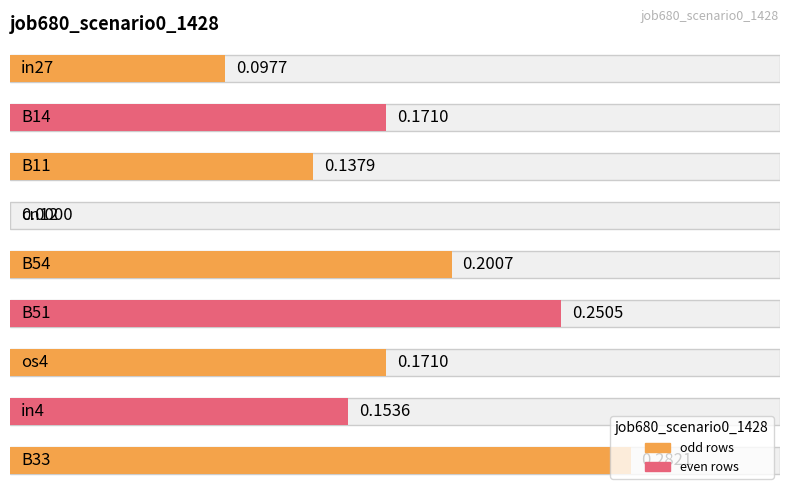

What is the label of the 7th bar from the left?

os4